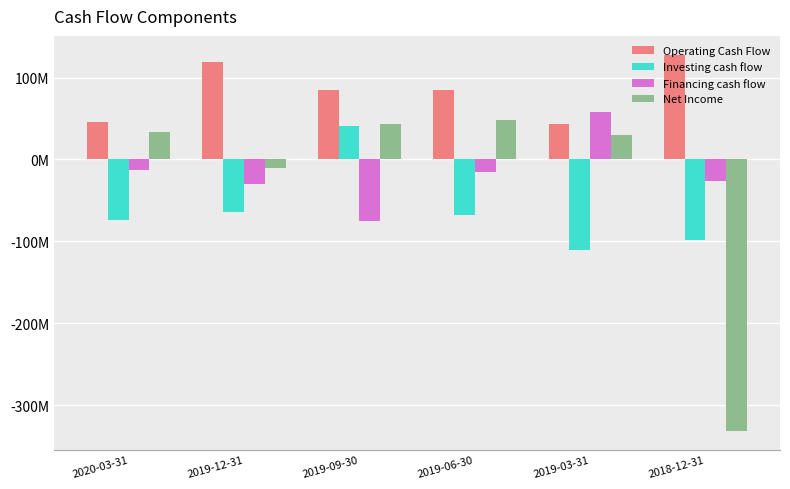

What is the difference between the Operating Cash Flow values at 2019-03-31 and 2018-12-31?

84224000